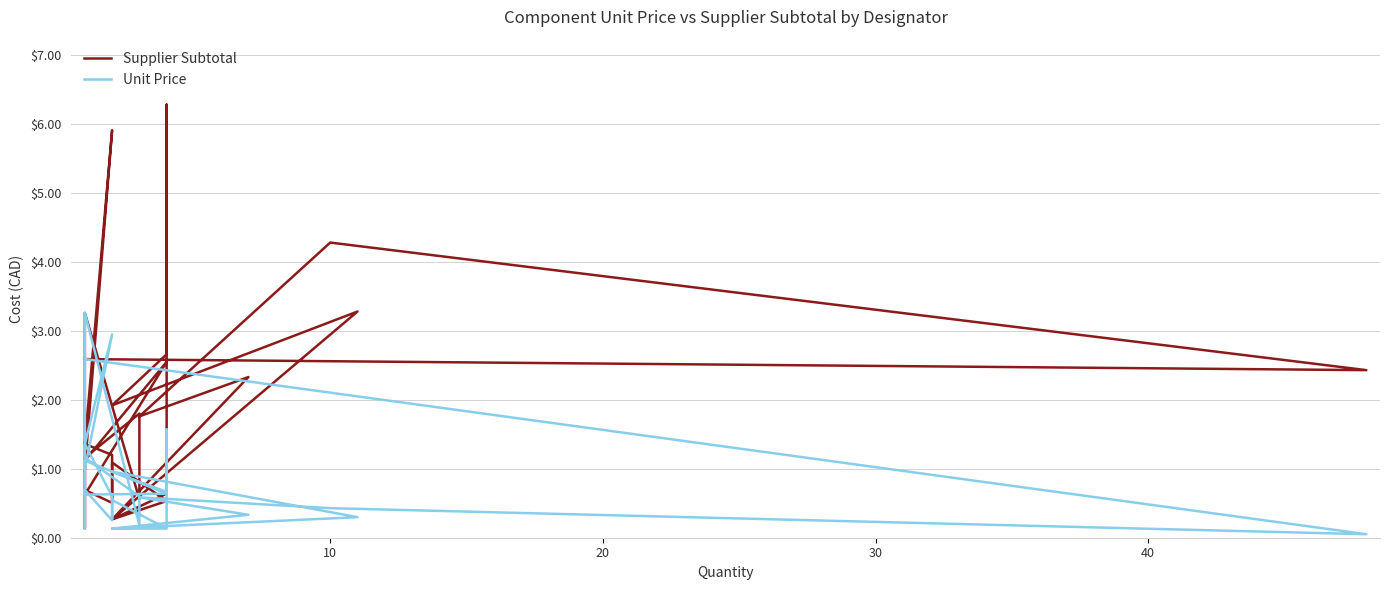

What is the sum of all Unit Price values?

23.7